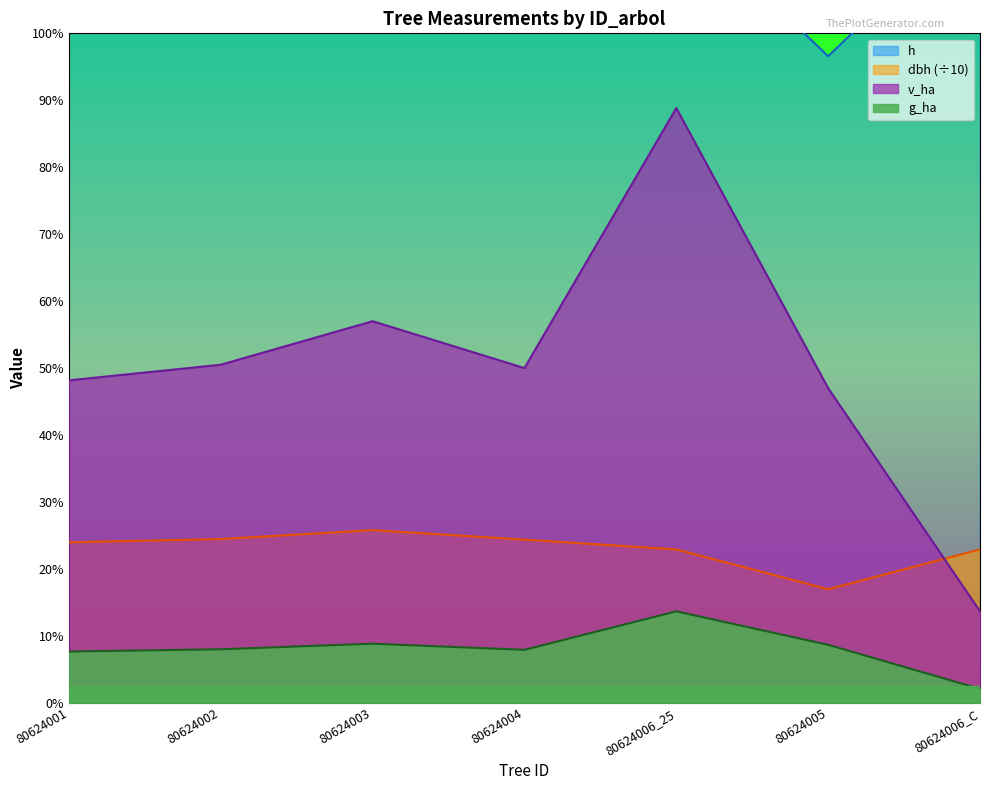

Which category has the highest value in the h series?

80624003